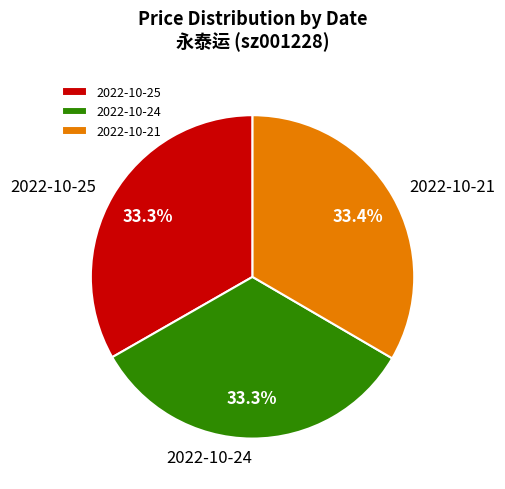

Does any single category account for the majority?

No